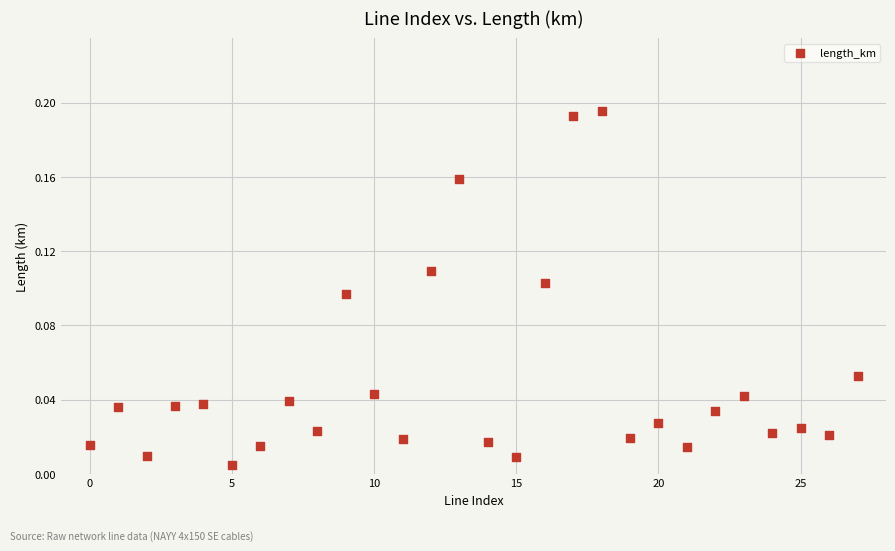

How many data points are displayed?

28